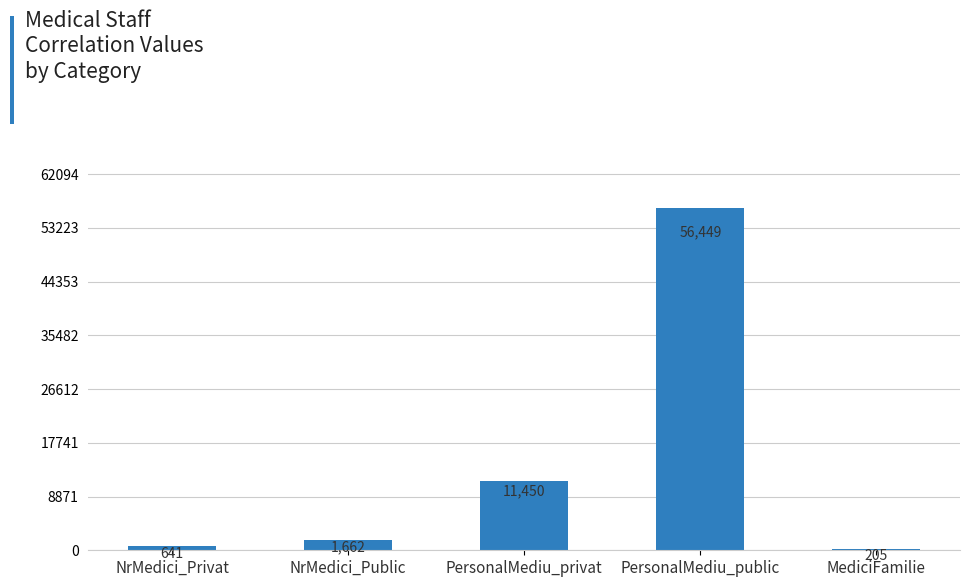

What value does the data have at NrMedici_Privat?

641.0